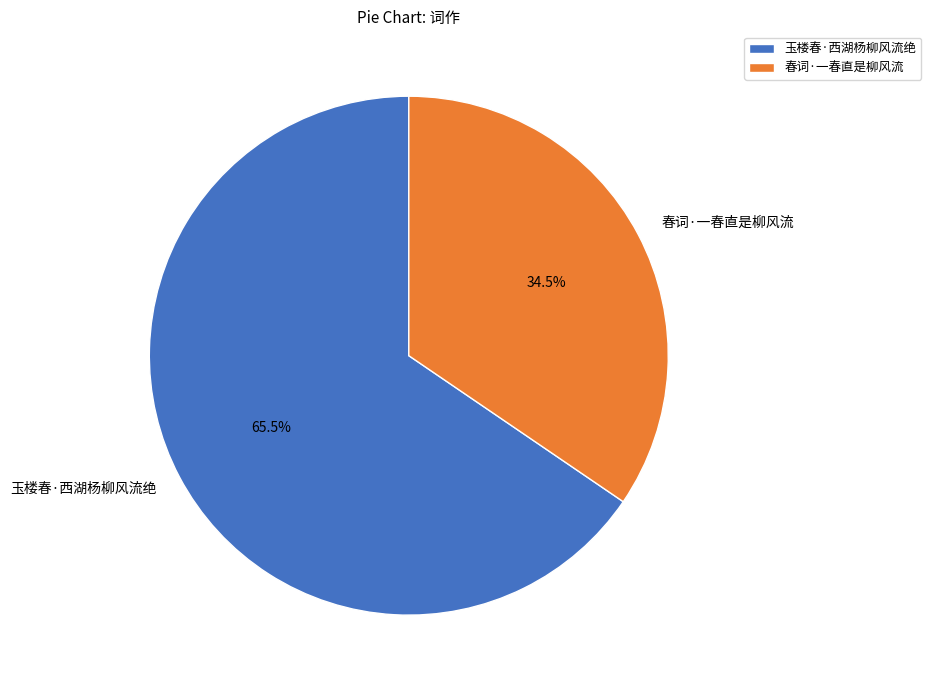

Between 春词·一春直是柳风流 and 玉楼春·西湖杨柳风流绝, which is larger?

玉楼春·西湖杨柳风流绝